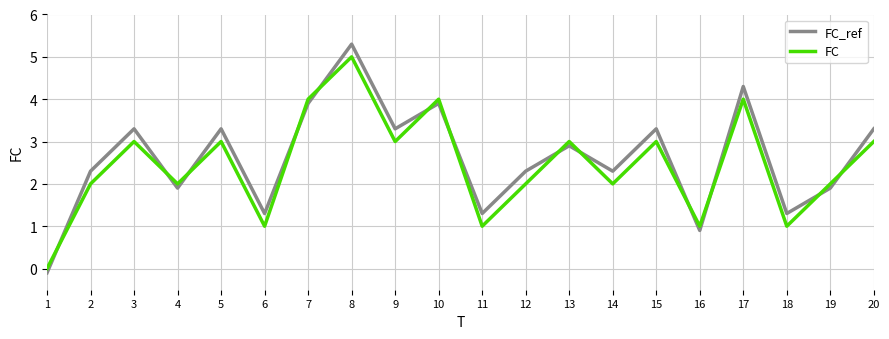

In FC, how many points are higher than both neighbors (excluding endpoints)?

7